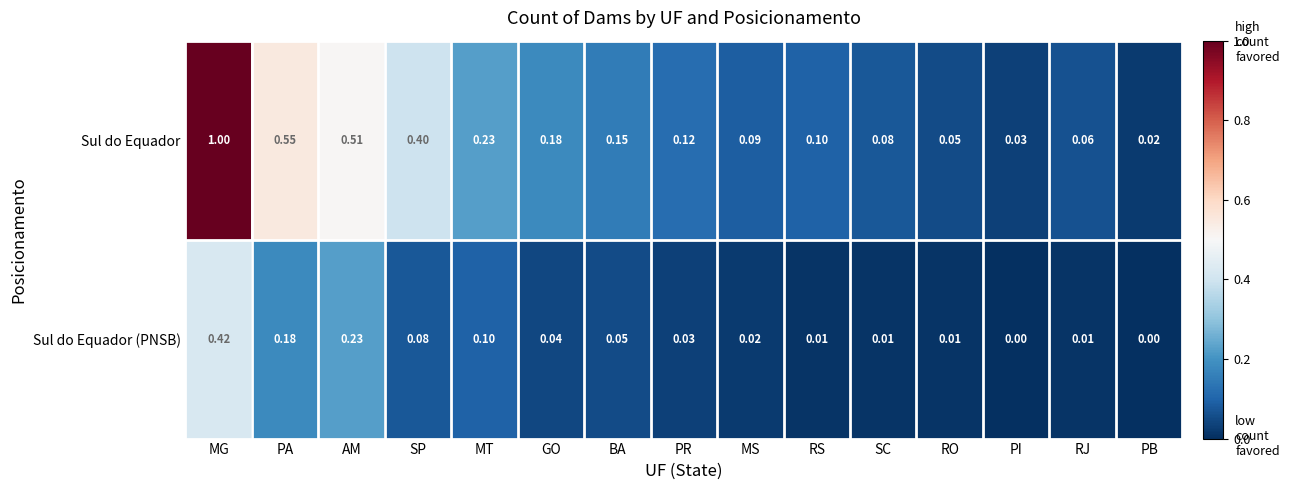

Which series has the largest range (max minus min)?

Sul do Equador